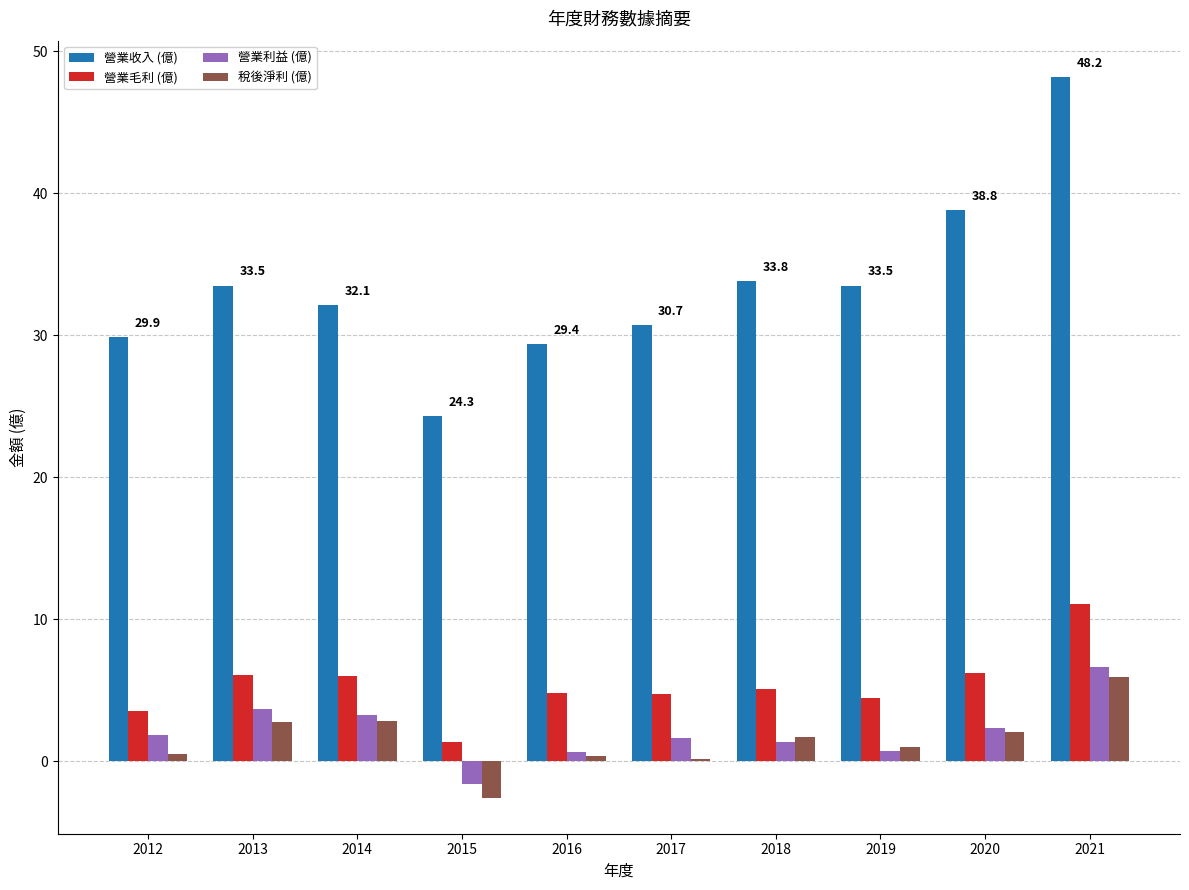

The value of 營業收入 (億) at 2019 is 33.5. True or false?

True